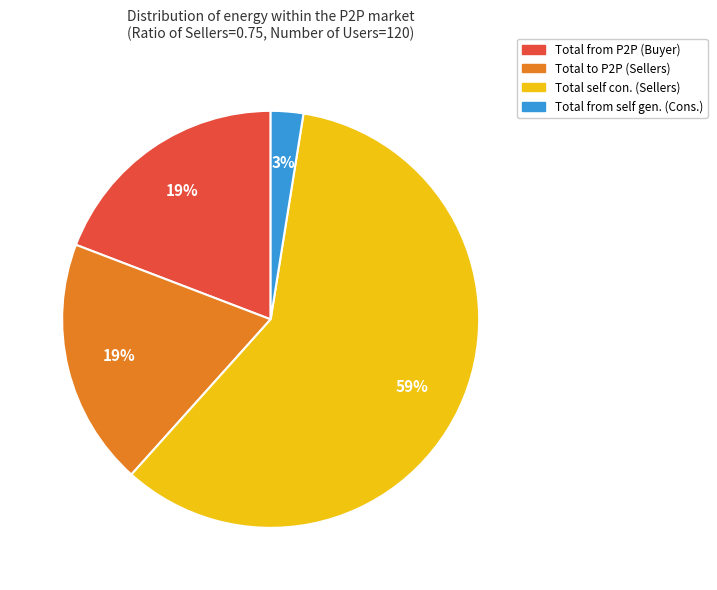

Which has a higher value, Total self con. (Sellers) or Total from self gen. (Cons.)?

Total self con. (Sellers)